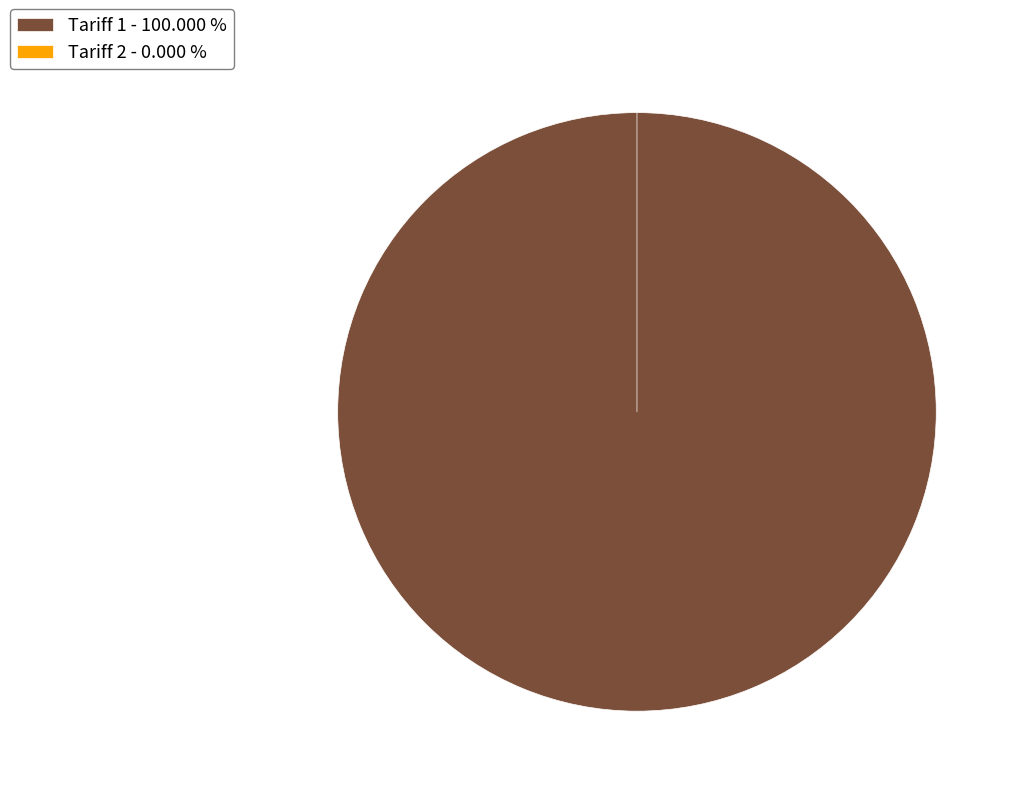

What percentage do Tariff 1 and Tariff 2 together represent?

100.0%